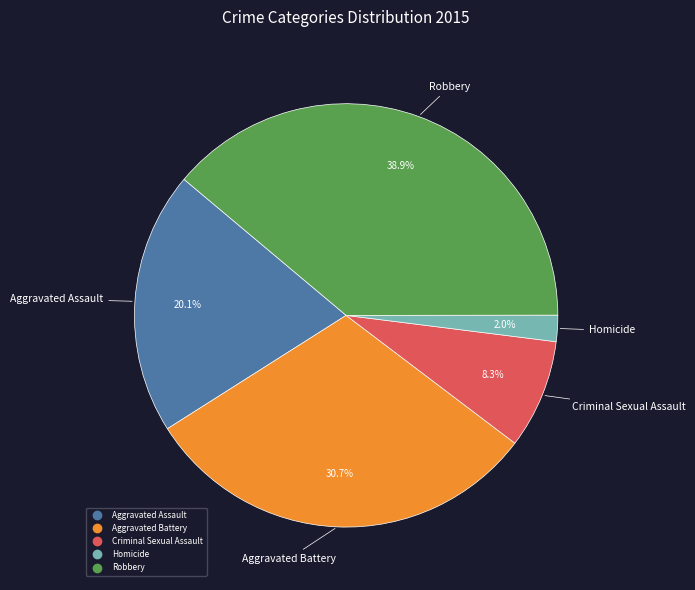

To the nearest percent, what is the average slice percentage?

20%